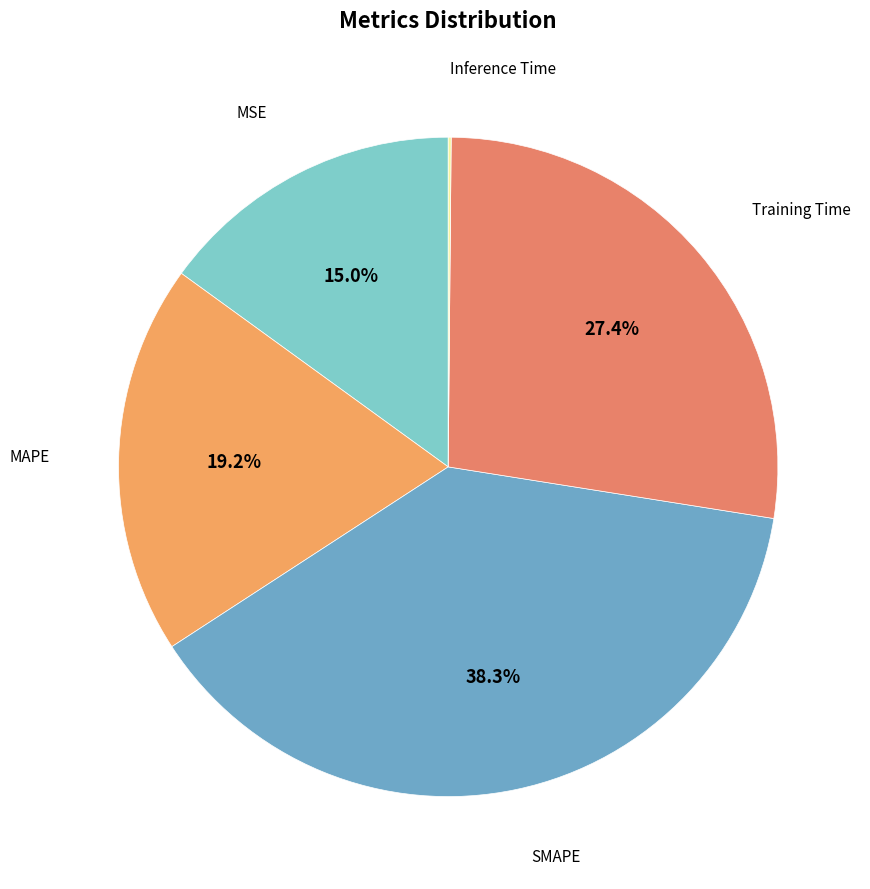

What percentage is the MSE slice, to the nearest percent?

15%